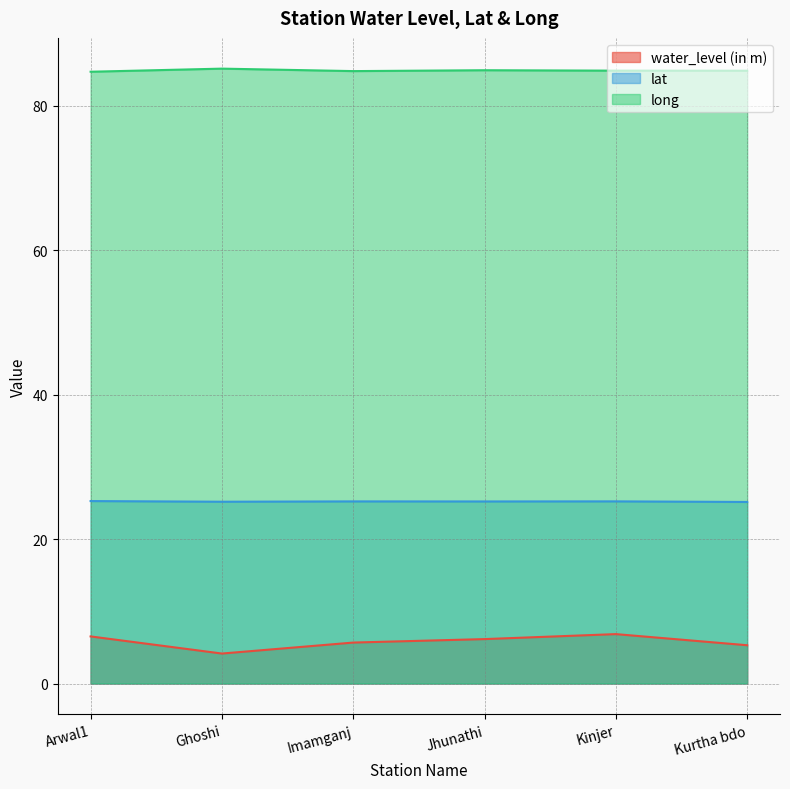

Reading left to right, extract all data points from this chart.

water_level (in m): 6.5	4.2	5.7	6.2	6.8	5.3
lat: 25.3	25.2	25.2	25.2	25.2	25.1
long: 84.7	85.1	84.8	84.9	84.8	84.8